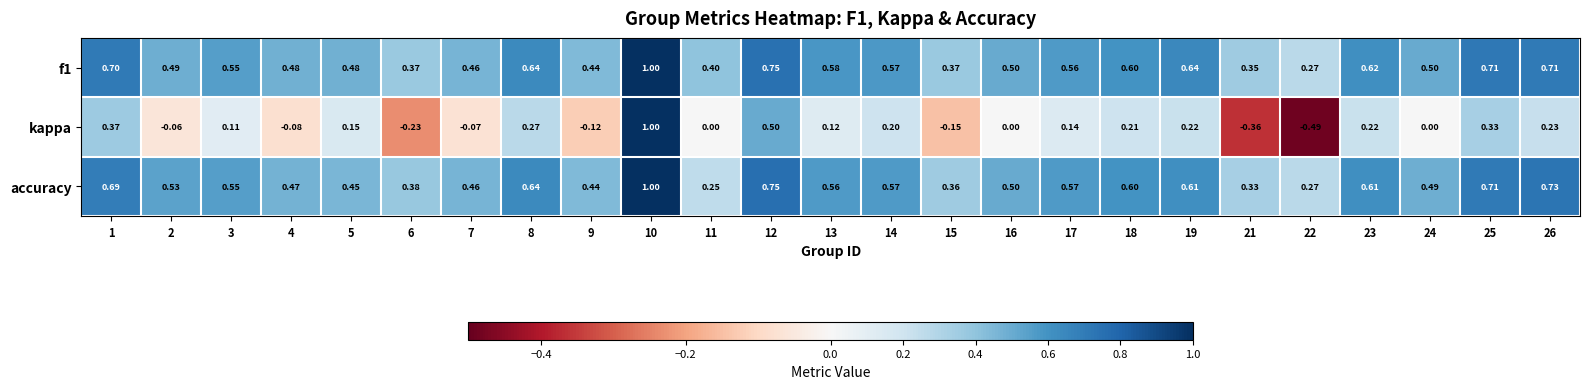

Which series has the largest range (max minus min)?

kappa